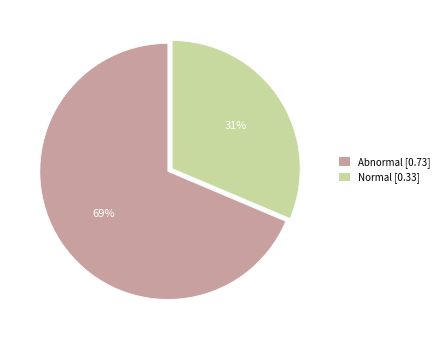

Combined, do Abnormal and Normal account for over 50%?

Yes